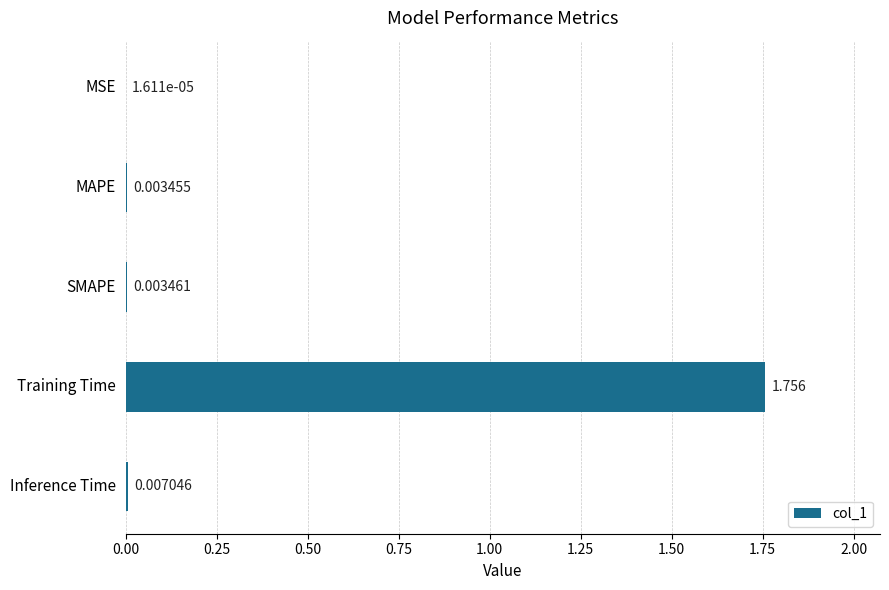

Which category has the highest value across all series?

Training Time